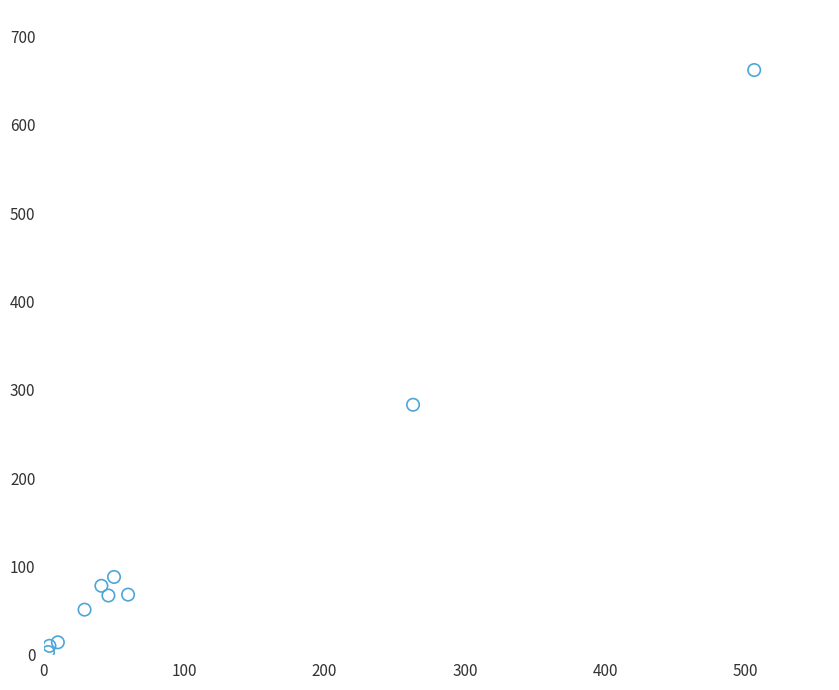

What Y value in the scatter plot is closest to 332?

283